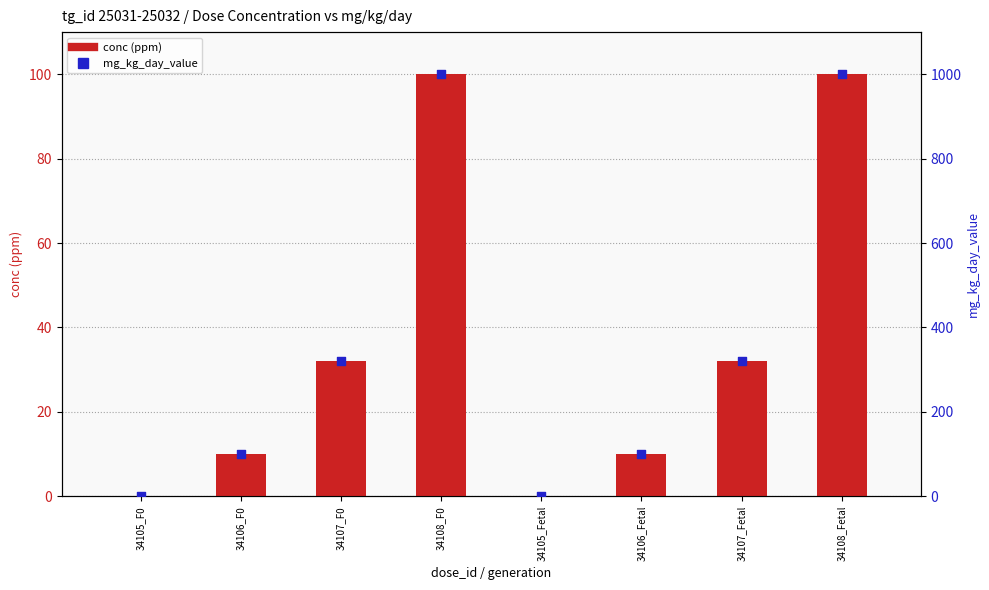

What are all the series names shown in the legend?

conc (ppm), mg_kg_day_value